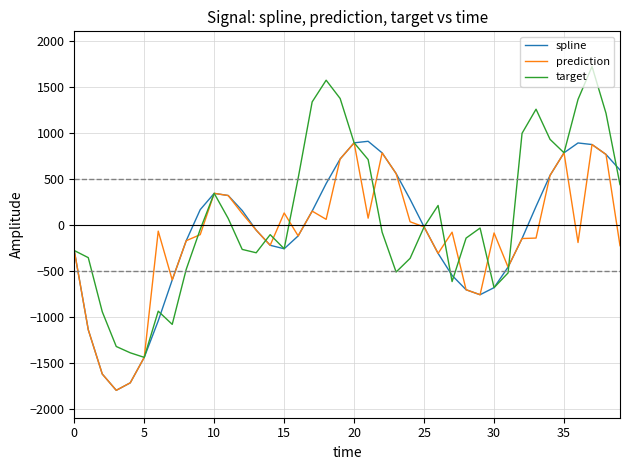

How many lines are shown in the chart?

3